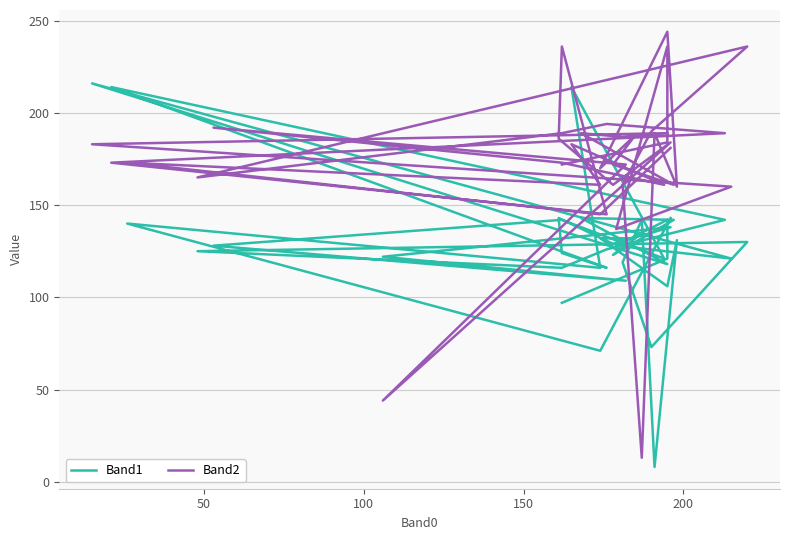

How many interior local peaks does the Band1 series have?

12